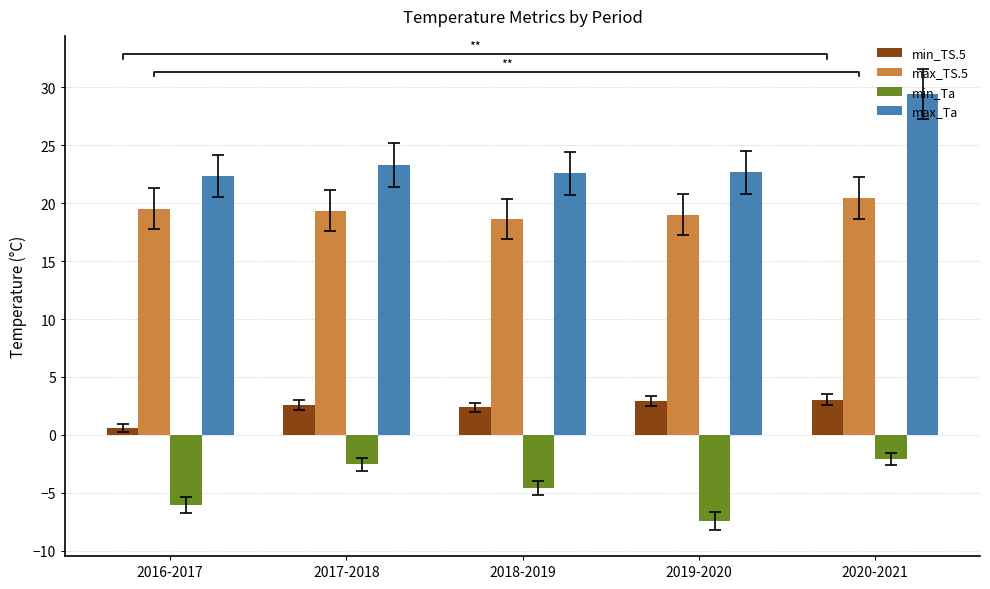

How many values in the min_Ta series are below -4?

3